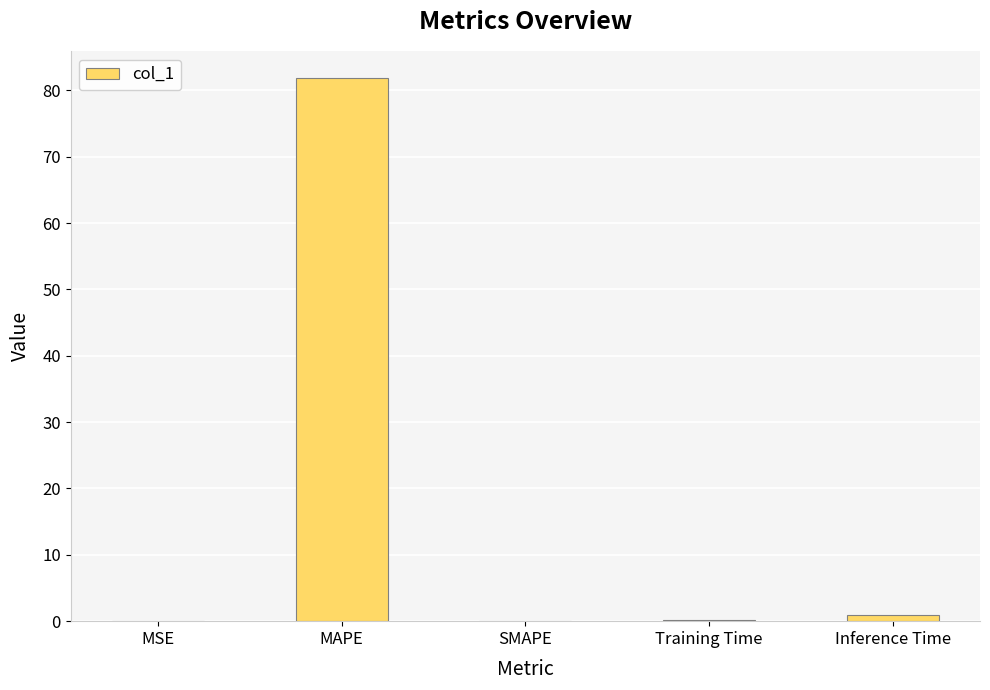

What is the approximate value at MAPE?

81.8